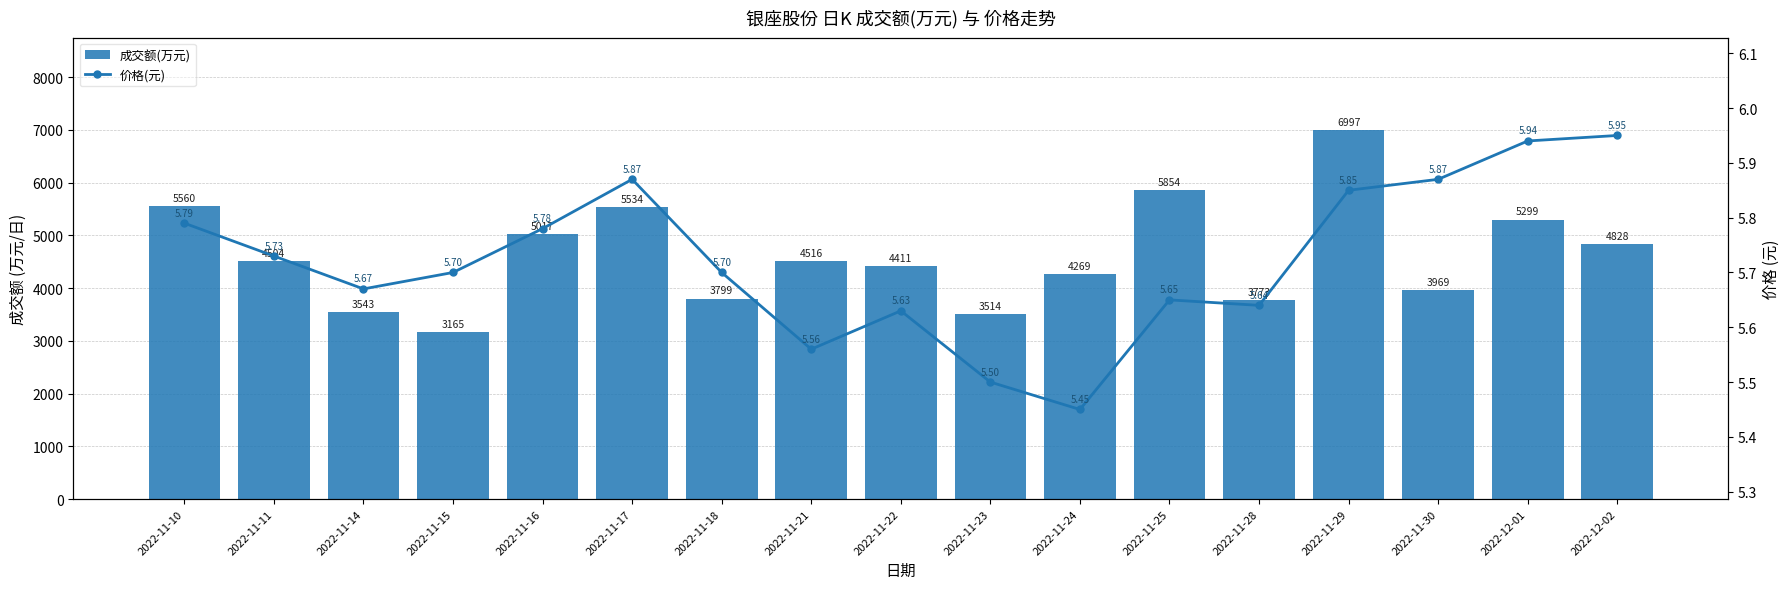

At 2022-11-16, list the series in order from largest to smallest.

成交额(万元), 价格(元)